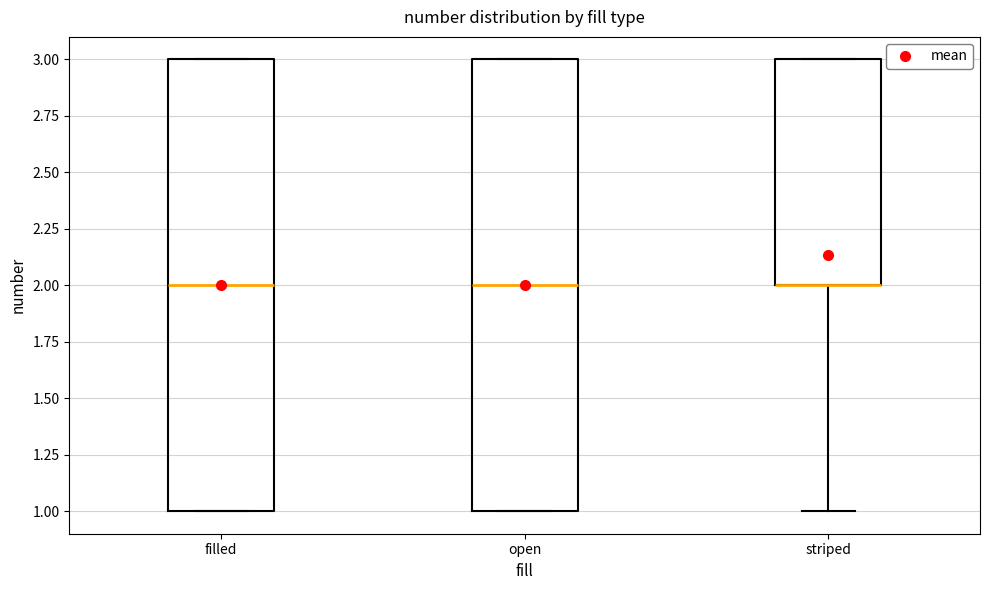

Where is the lower edge of the box for filled on the y-axis? The values are not printed on the chart, so give them approximately, as read against the axis.

1